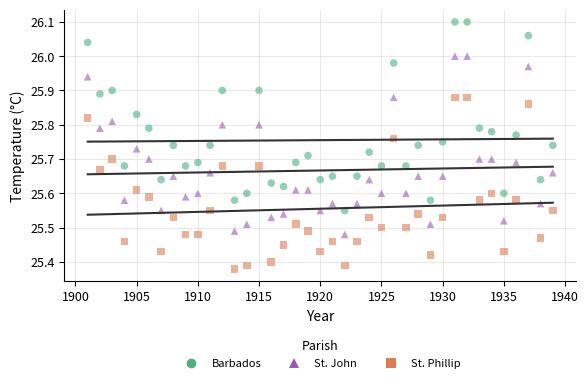

Which series reaches the maximum Y coordinate?

Barbados